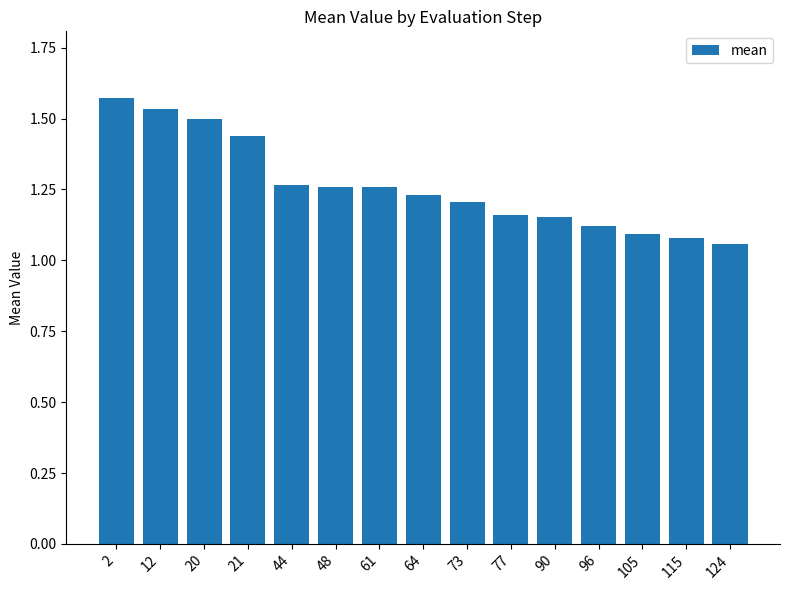

What is the sum of all values?

18.9